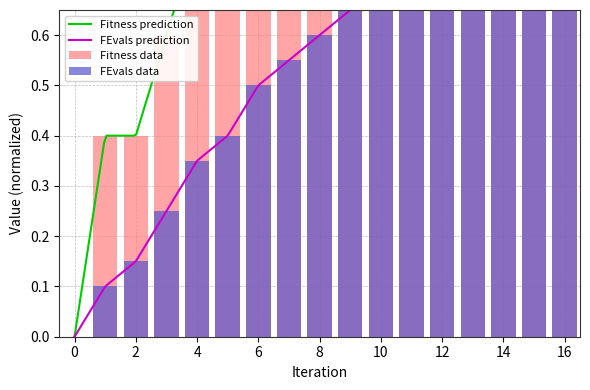

What is the total value across all series at 11?

1.8